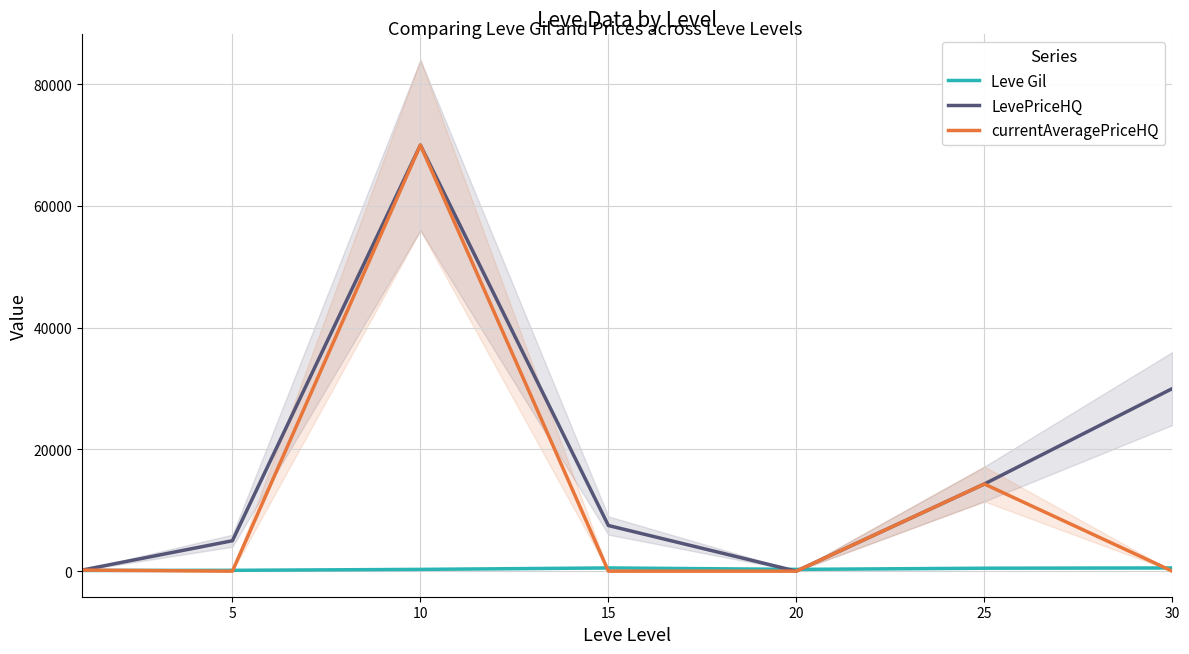

The Leve Gil series shows 292.0 at 20. True or false?

True